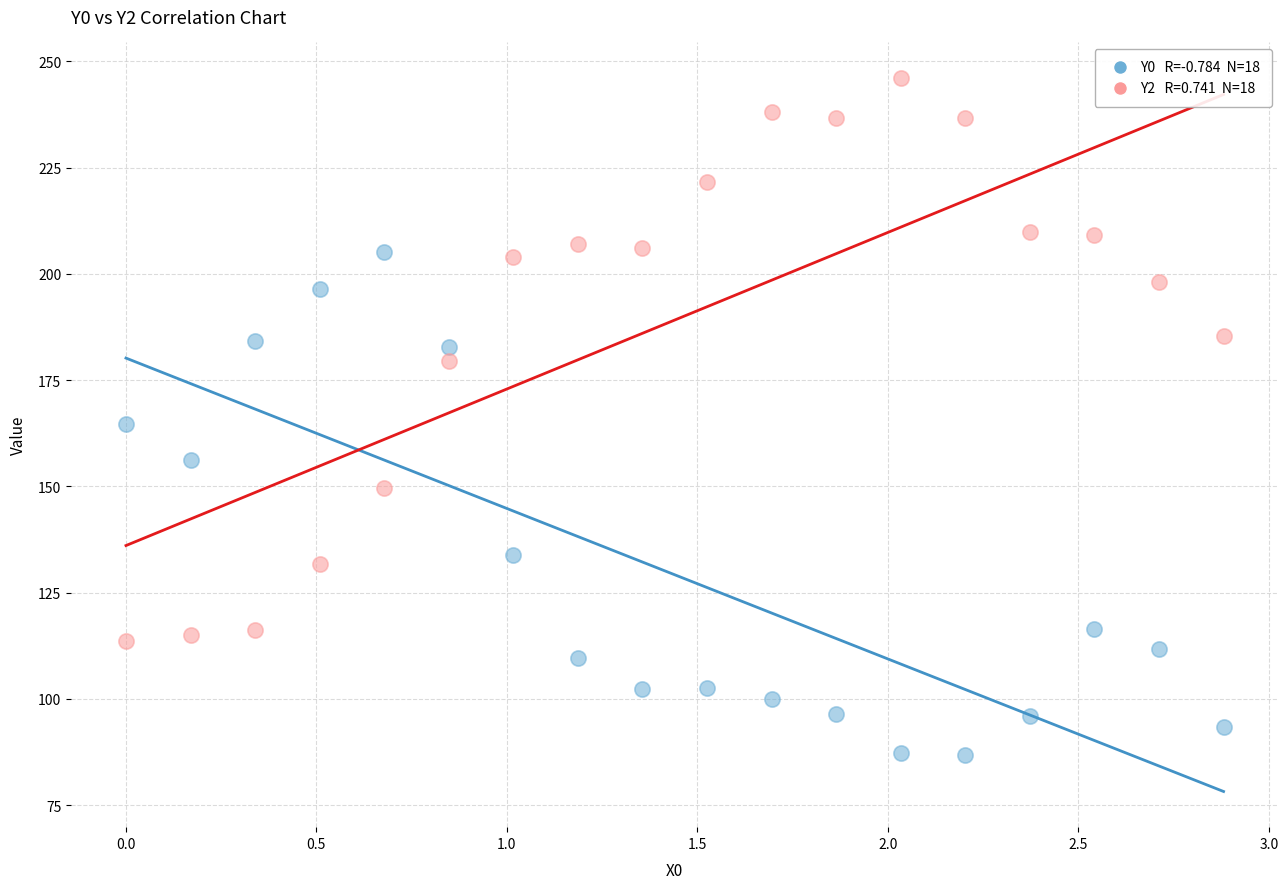

Across all data points, what is the range of Y values (max minus min)?

159.3